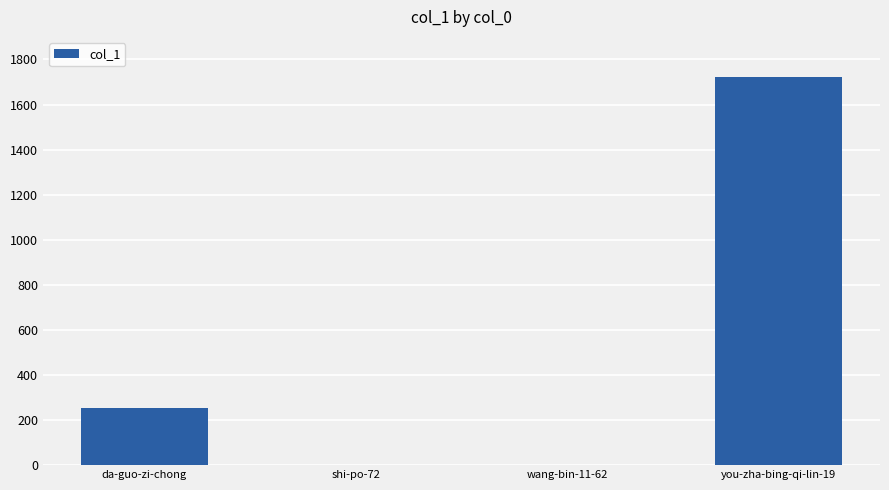

Which label corresponds to the largest value in the chart?

you-zha-bing-qi-lin-19